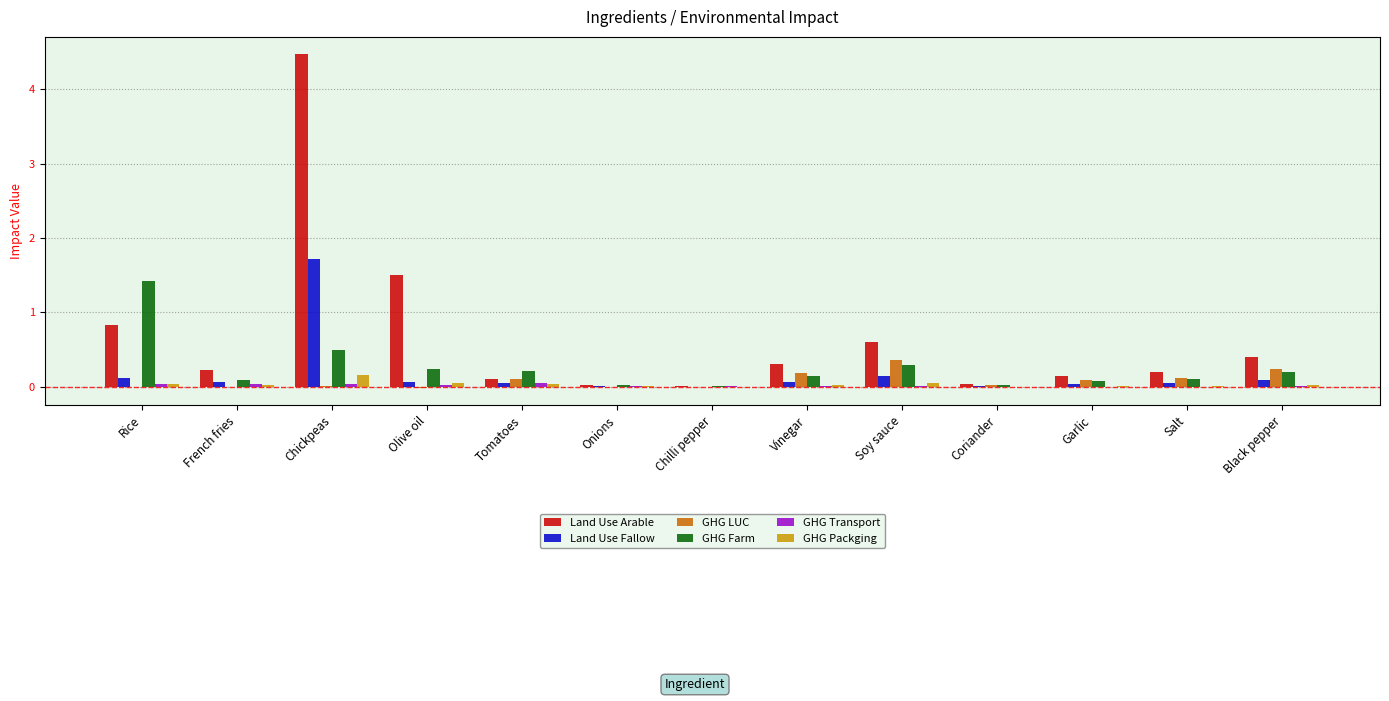

The GHG LUC series shows 0.2 at Vinegar. True or false?

True